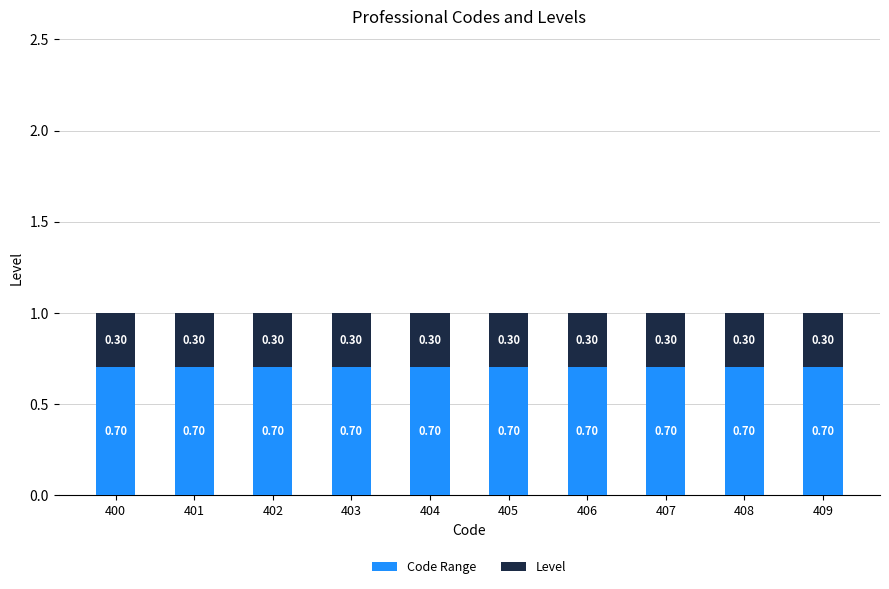

What is the total value across all series at 406?

1.0